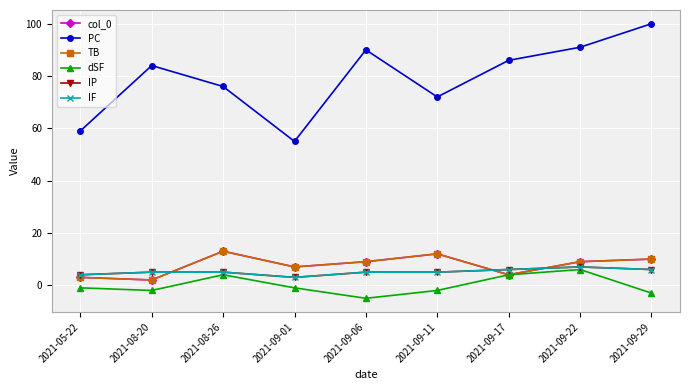

What is the sum of the IF values at 2021-09-06 and 2021-08-26?

10